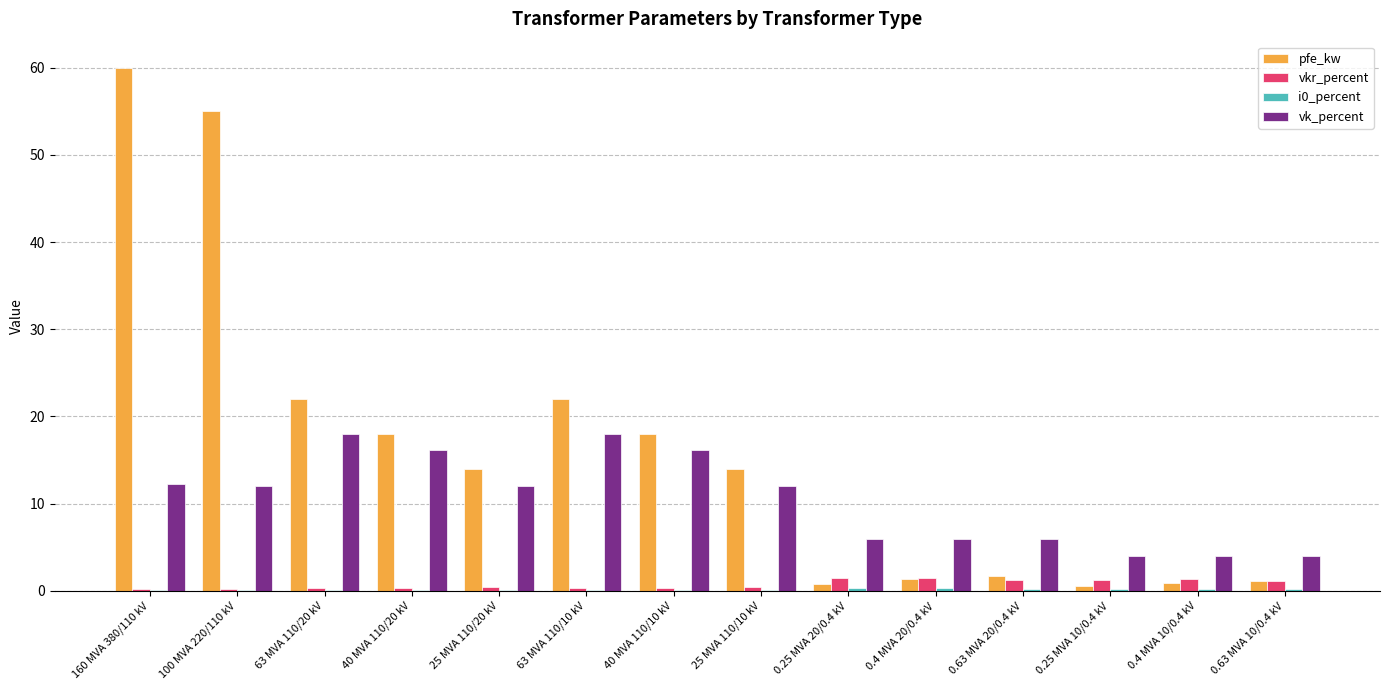

The vk_percent series shows 20.1 at 25 MVA 110/10 kV. True or false?

False